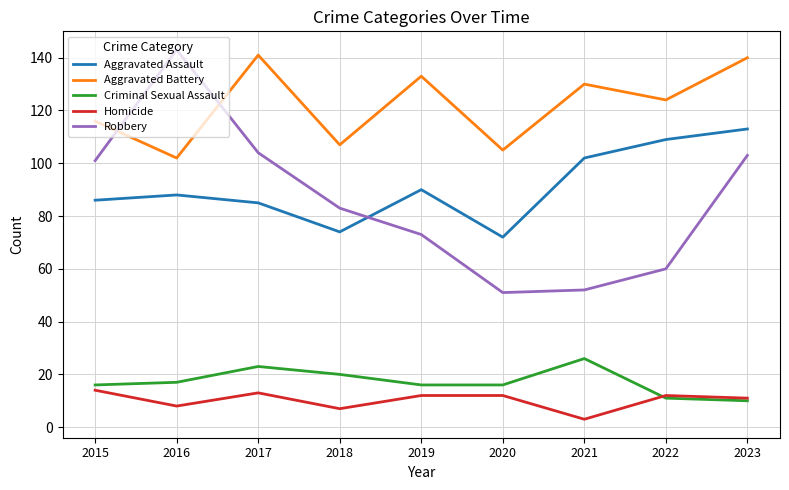

What is the difference between the highest and lowest values at 2023?

130